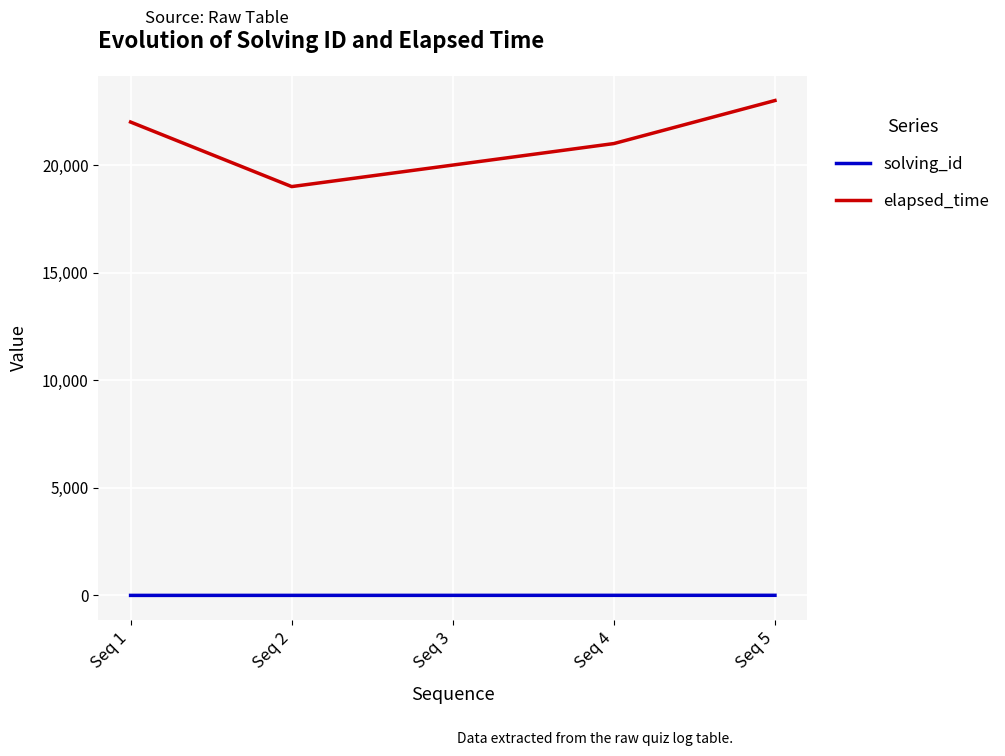

What is the maximum value for solving_id?

5